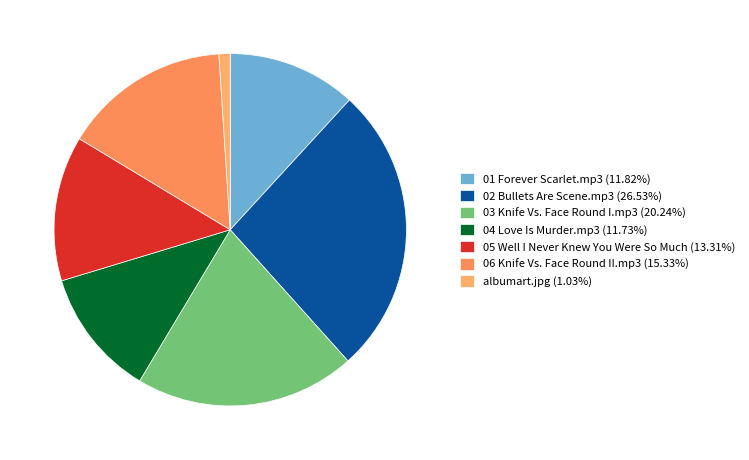

Does albumart.jpg account for over 50% of the chart?

No